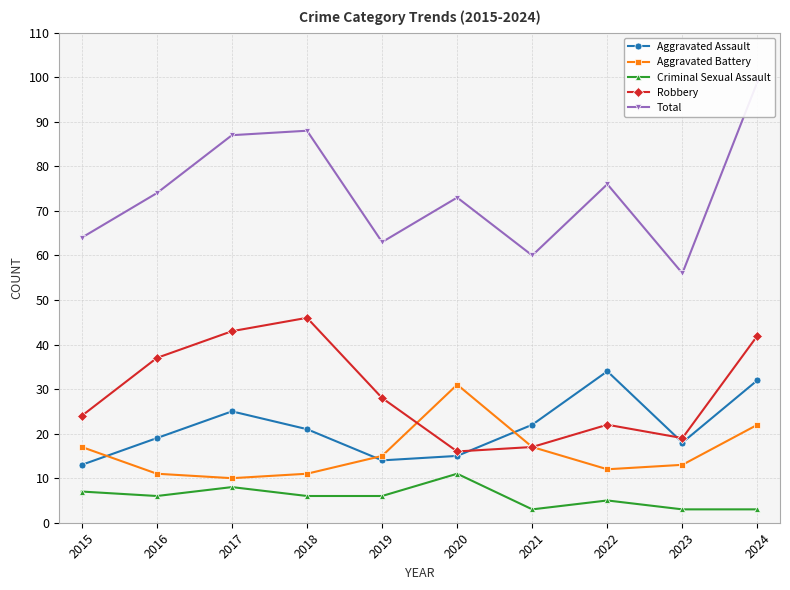

True or false: Robbery has a value of 75 at 2024.

False